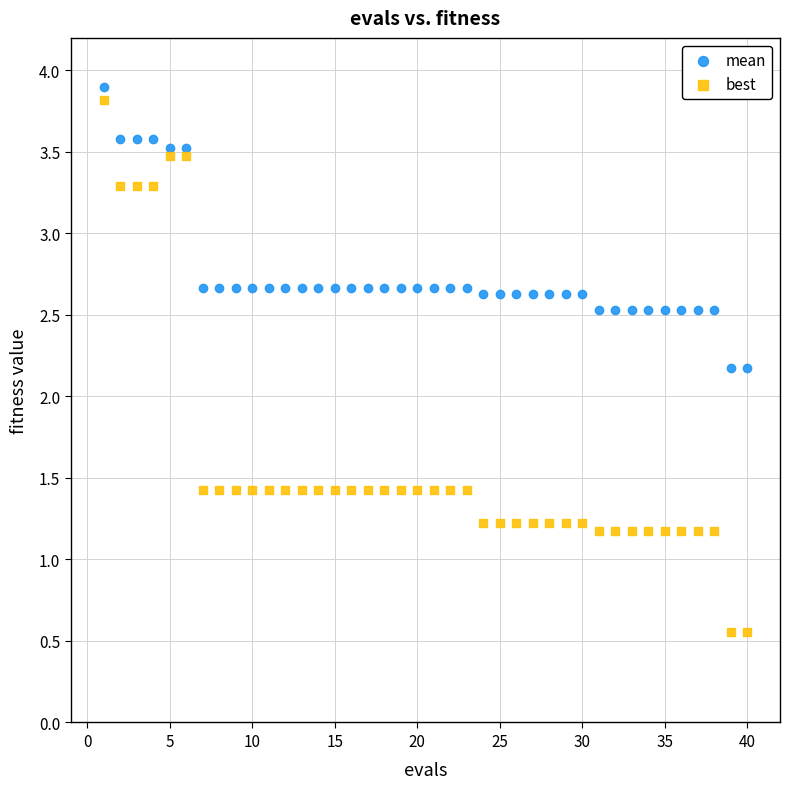

What is the X range (max minus min) for the scatter plot?

39.0